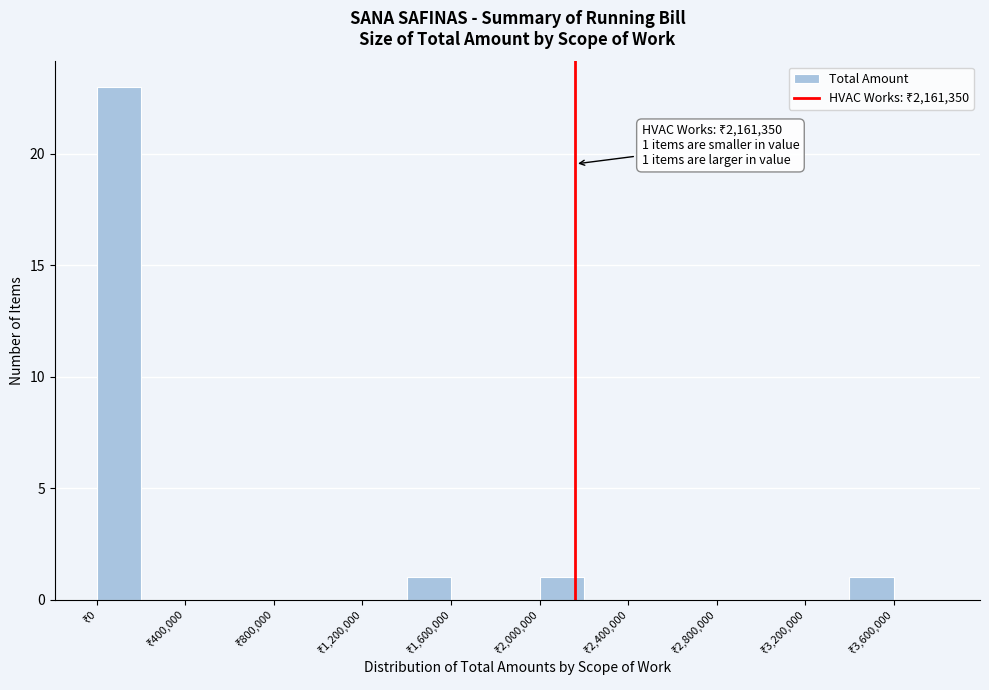

Over which range of the x-axis is the bar tallest?

0 to 200000